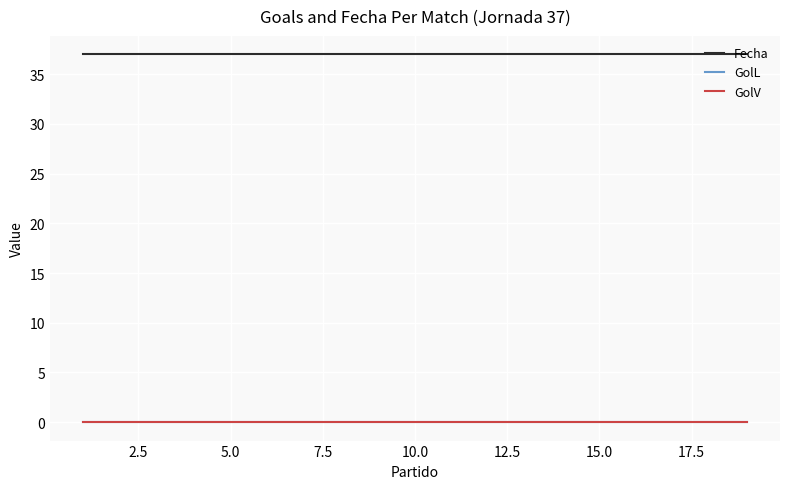

How many lines are shown in the chart?

3